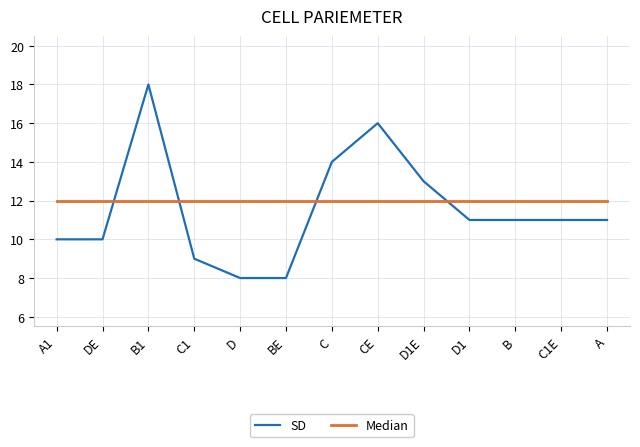

What is the sum of all SD values?

150